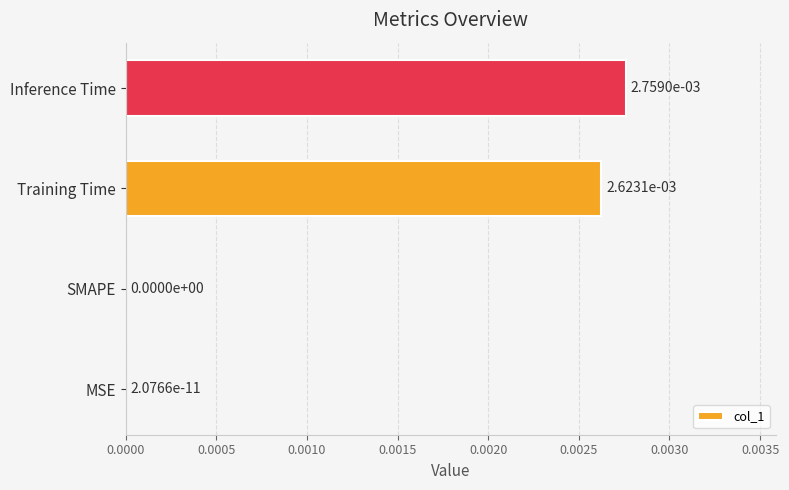

The chart shows a value of 0.0 at Training Time. True or false?

True